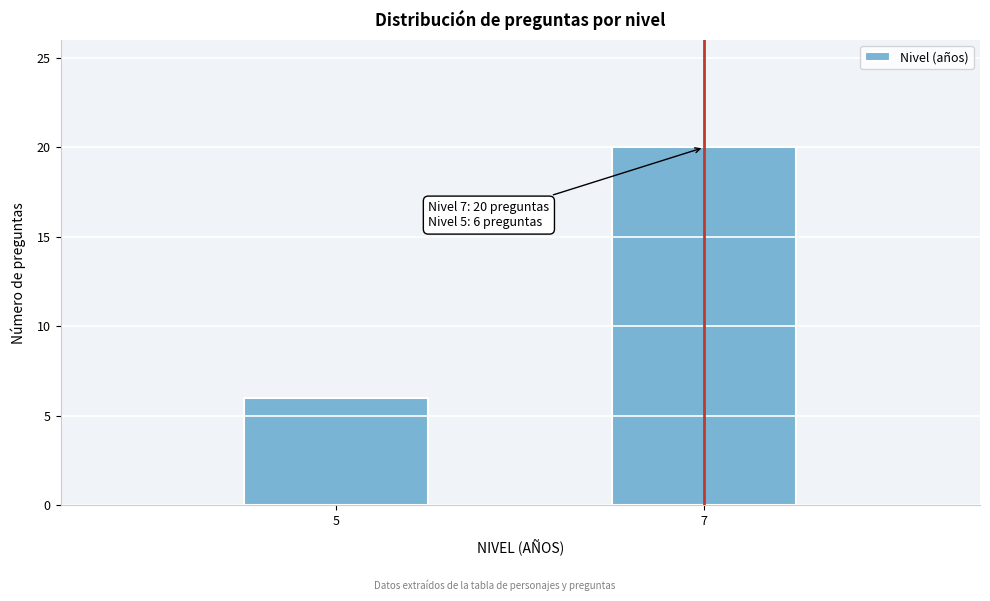

Reading right to left, list all the values displayed in this chart.

20	6